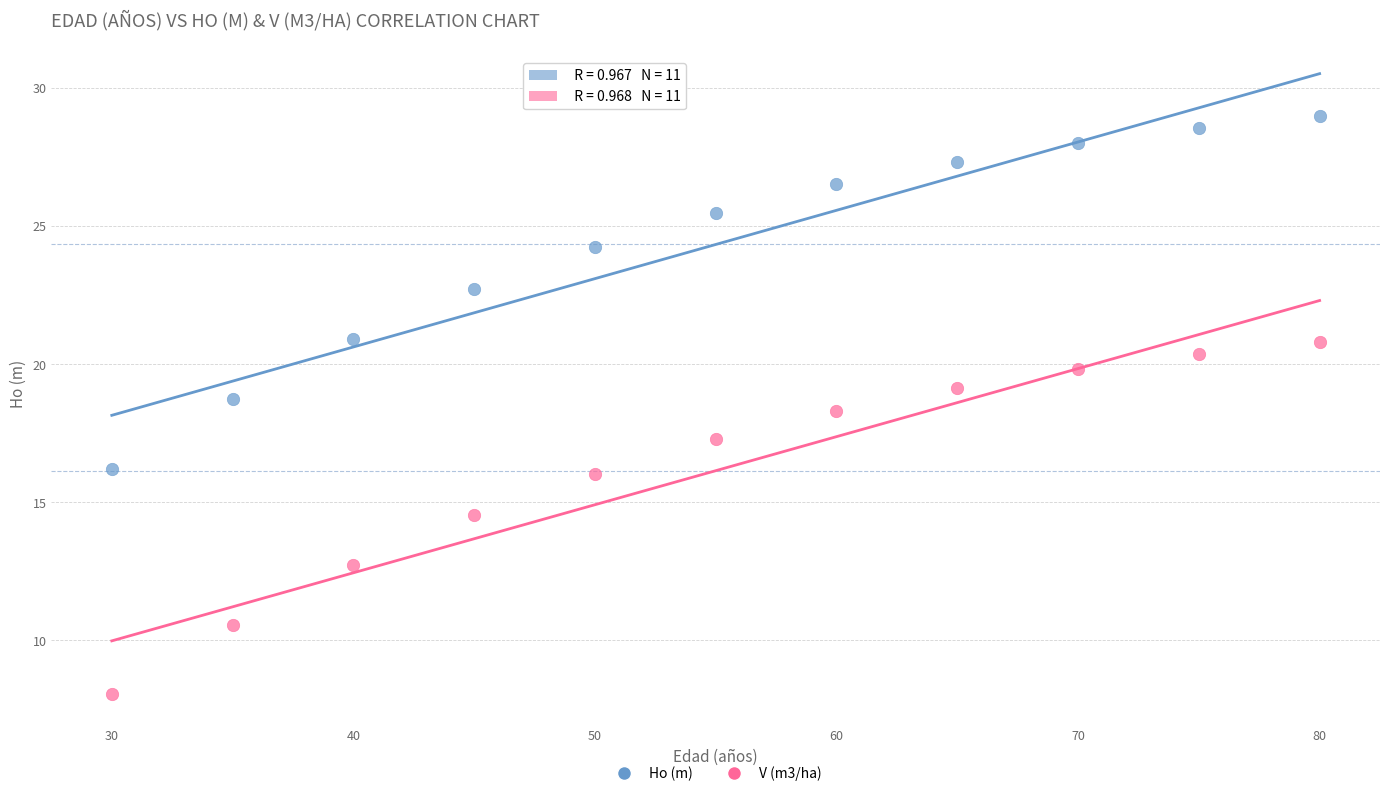

Across all series, what Y value is closest to 18?

18.3